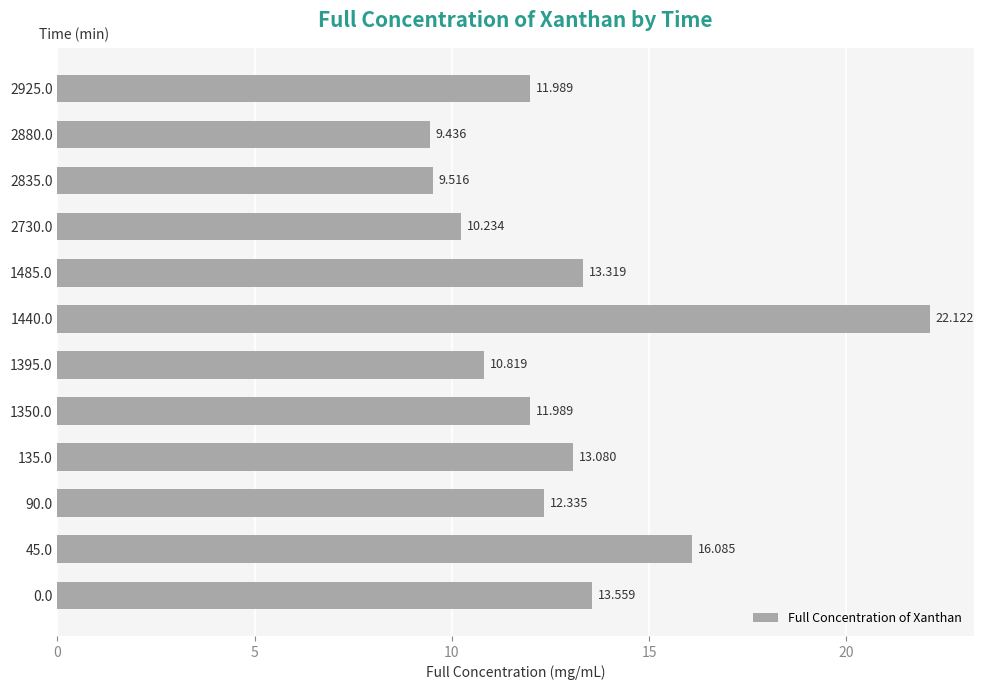

What is the smallest value displayed?

9.4